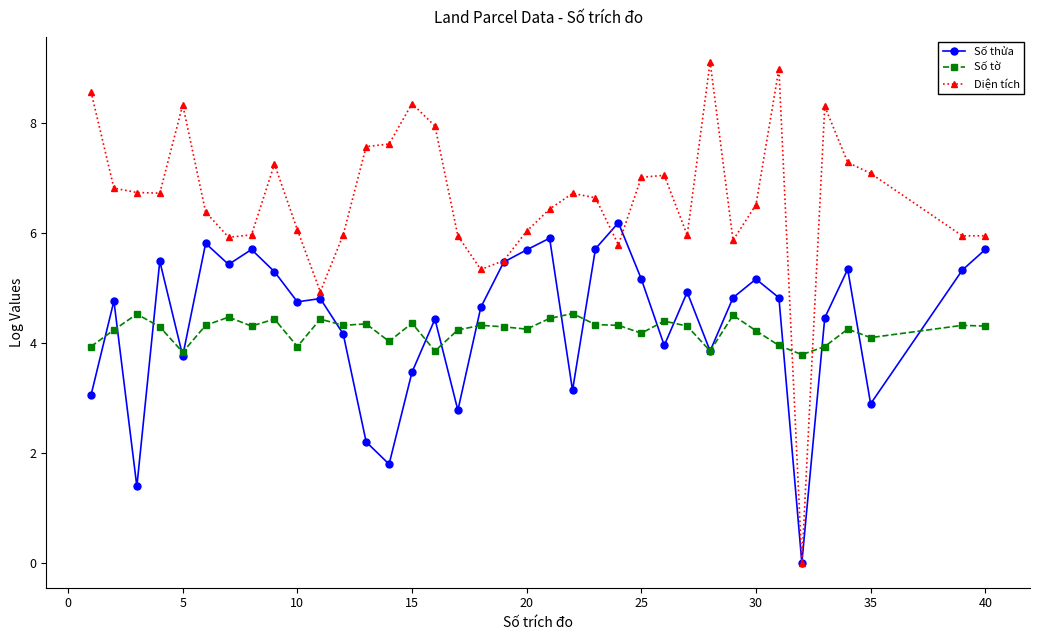

Rank the series by their maximum value, from lowest to highest.

Số tờ, Số thửa, Diện tích